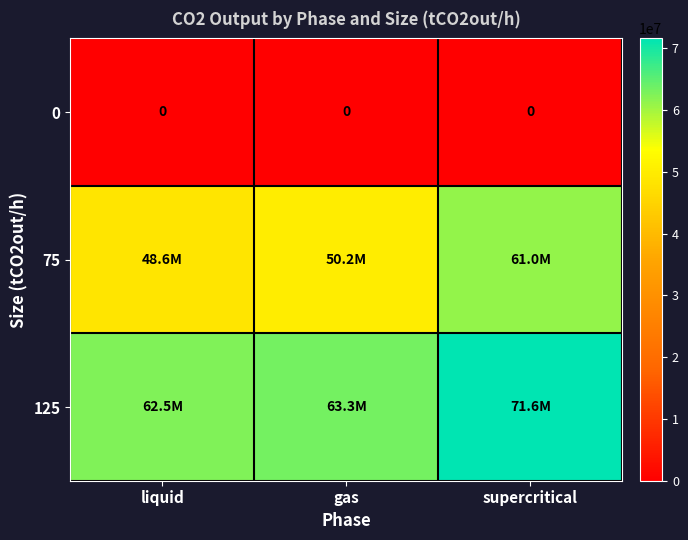

What is the minimum value for 75?

48600000